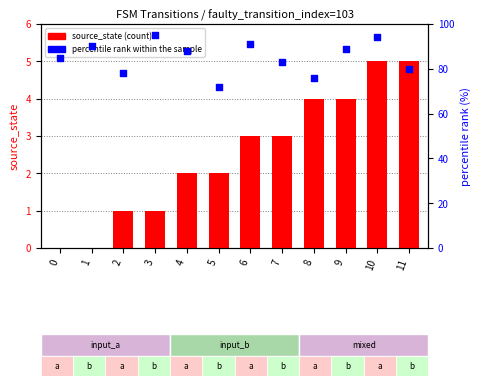

Which series has the widest spread of Y values?

percentile rank within the sample